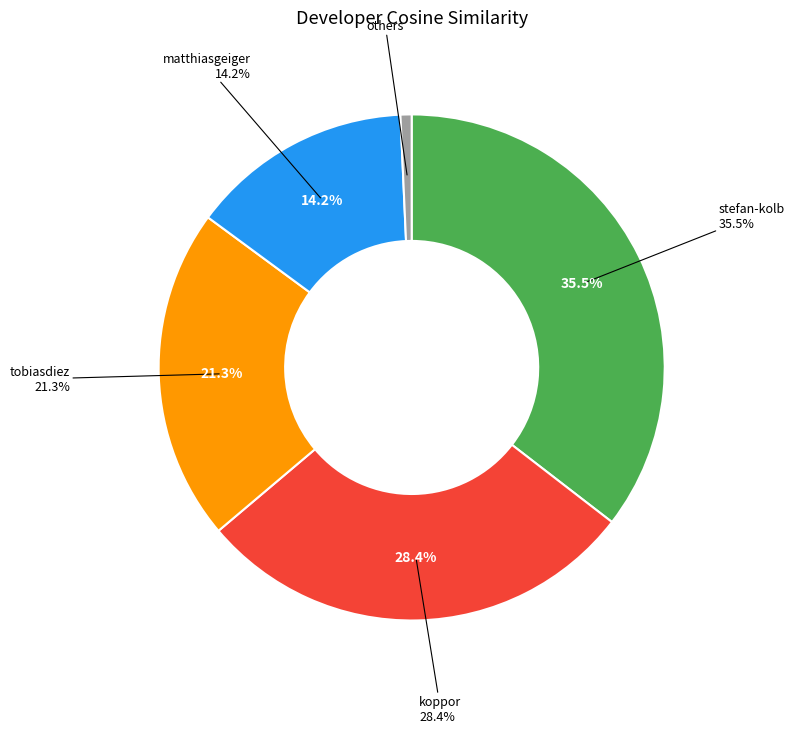

What portion of the pie excludes stefan-kolb?

64.3%